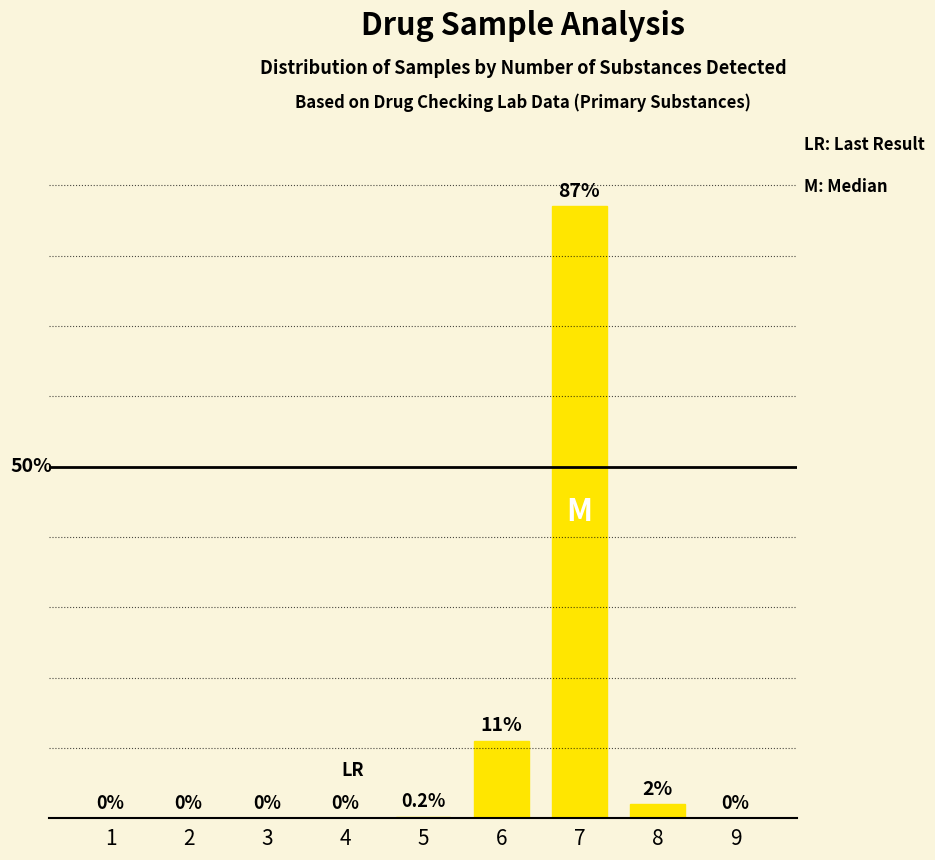

List the labels in order of value, smallest first.

1, 2, 3, 4, 9, 5, 8, 6, 7